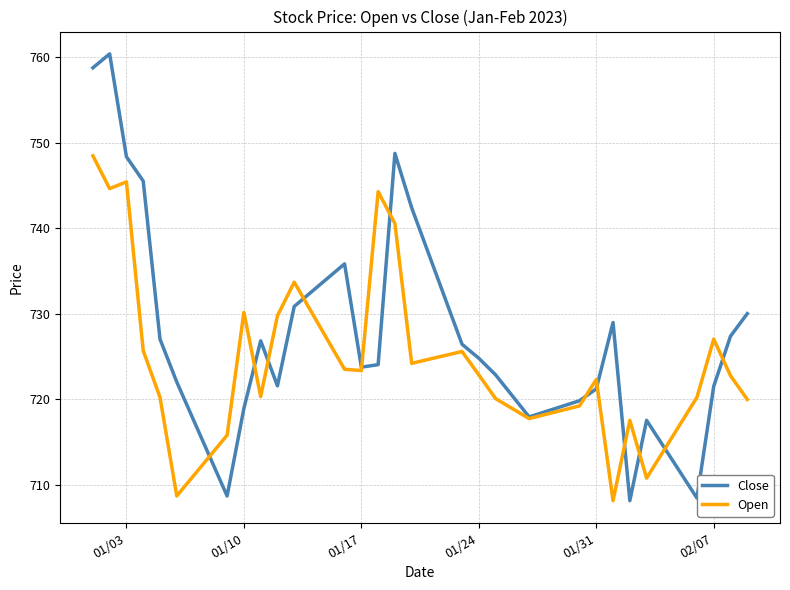

What is the smallest value displayed?

708.1